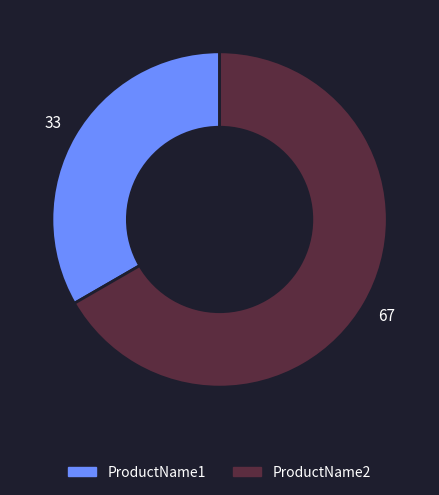

Approximately how many times larger is the value at ProductName2 compared to ProductName1?

2.0